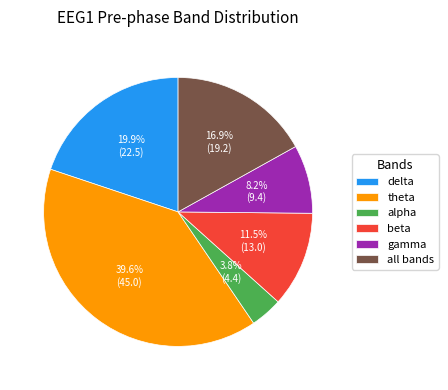

How many segments does this pie chart have?

6